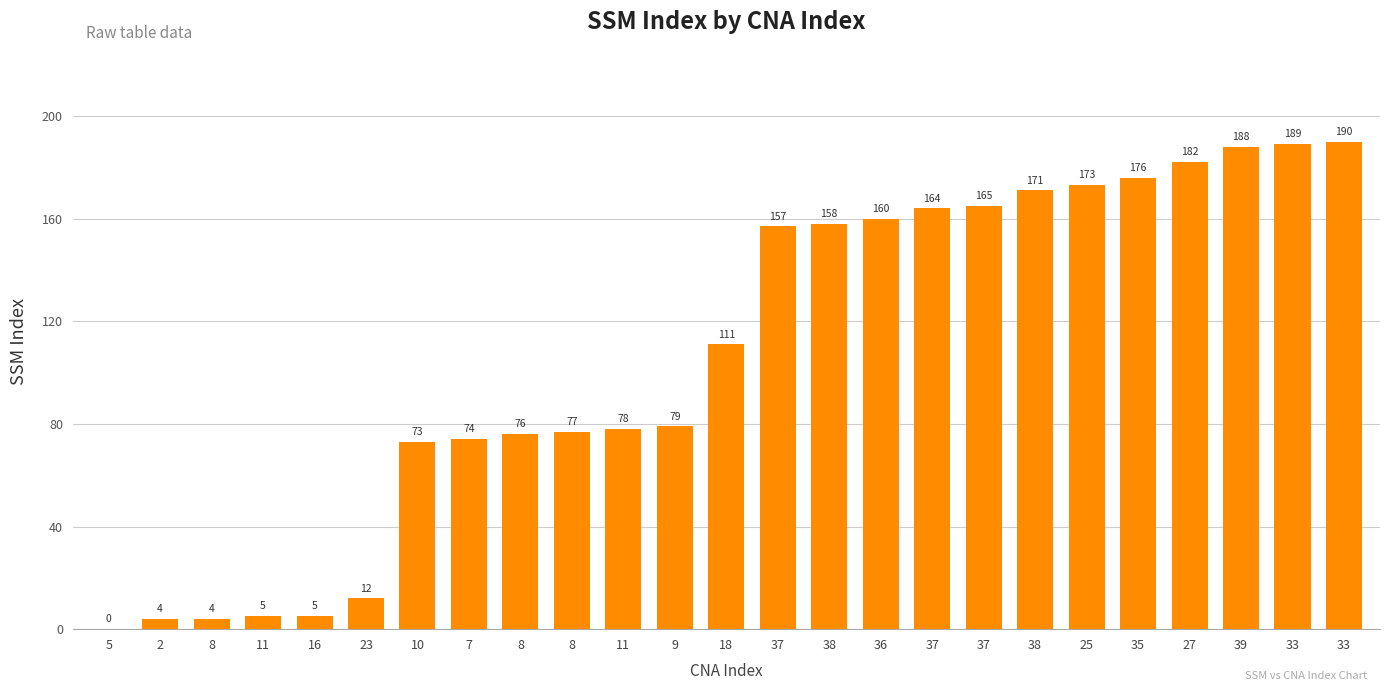

What value does the data have at 38?

158